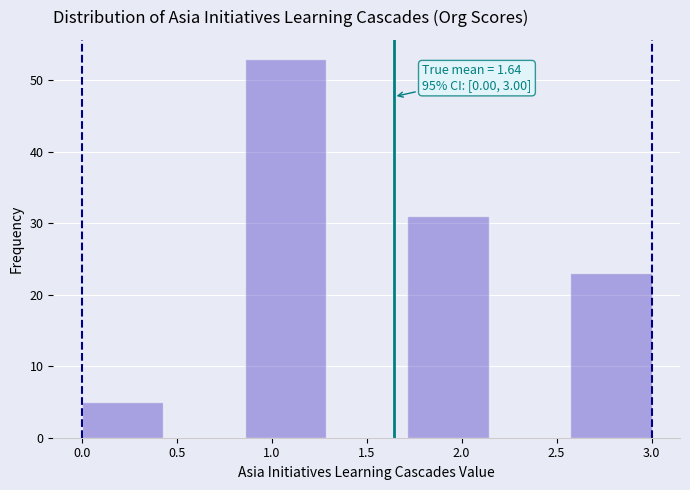

Which range on the x-axis has the tallest bar?

0.85 to 1.30